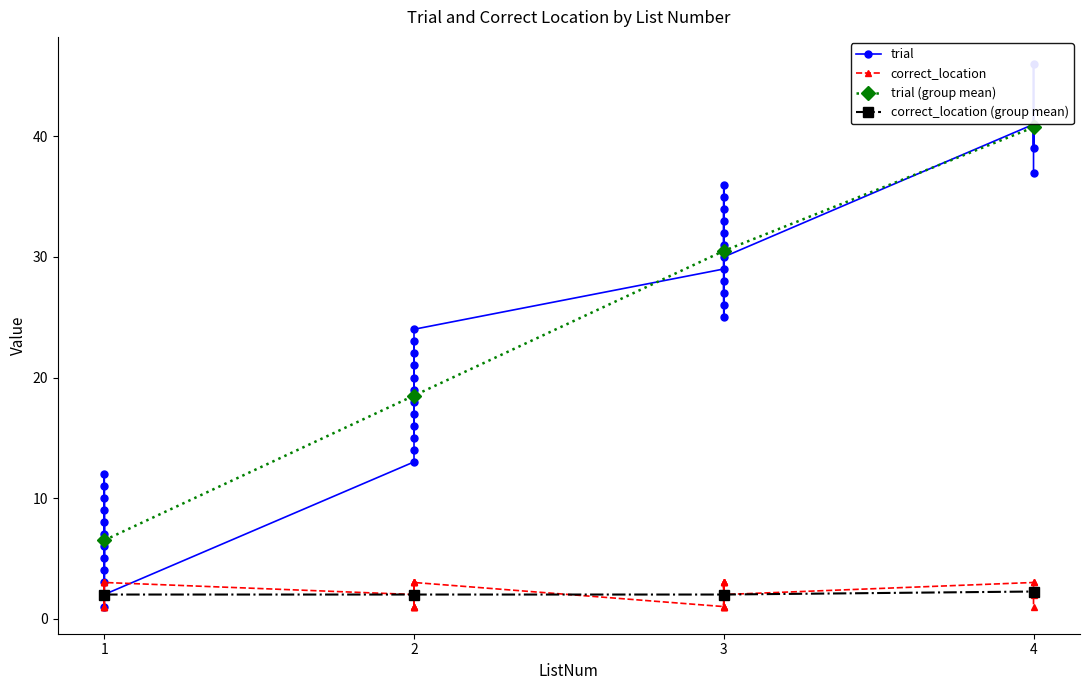

Is the value of trial at 1 greater than the value of correct_location at 2?

Yes